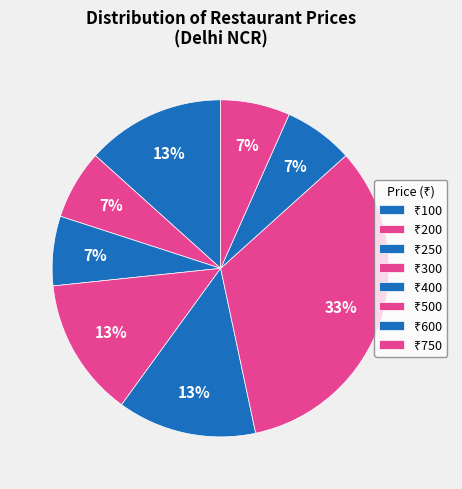

How many slices are in this pie chart?

8